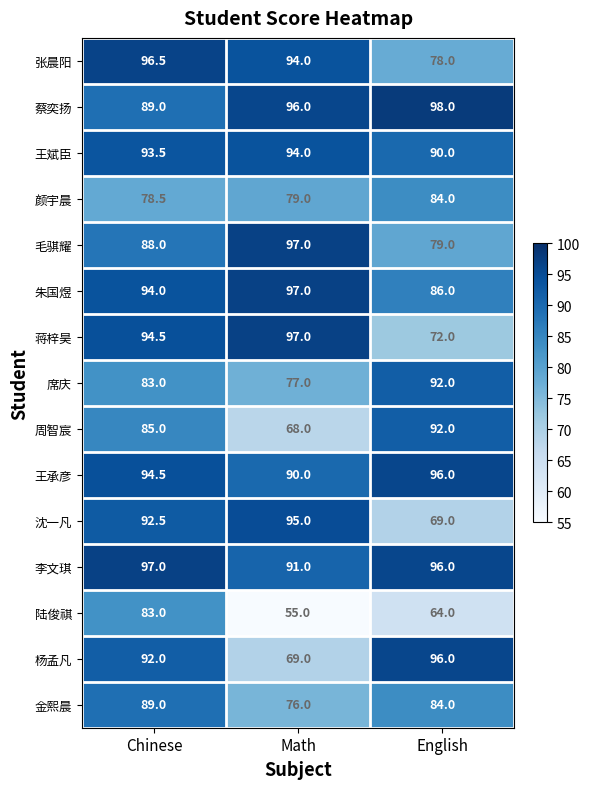

Which series changed the most between Math and English?

杨孟凡